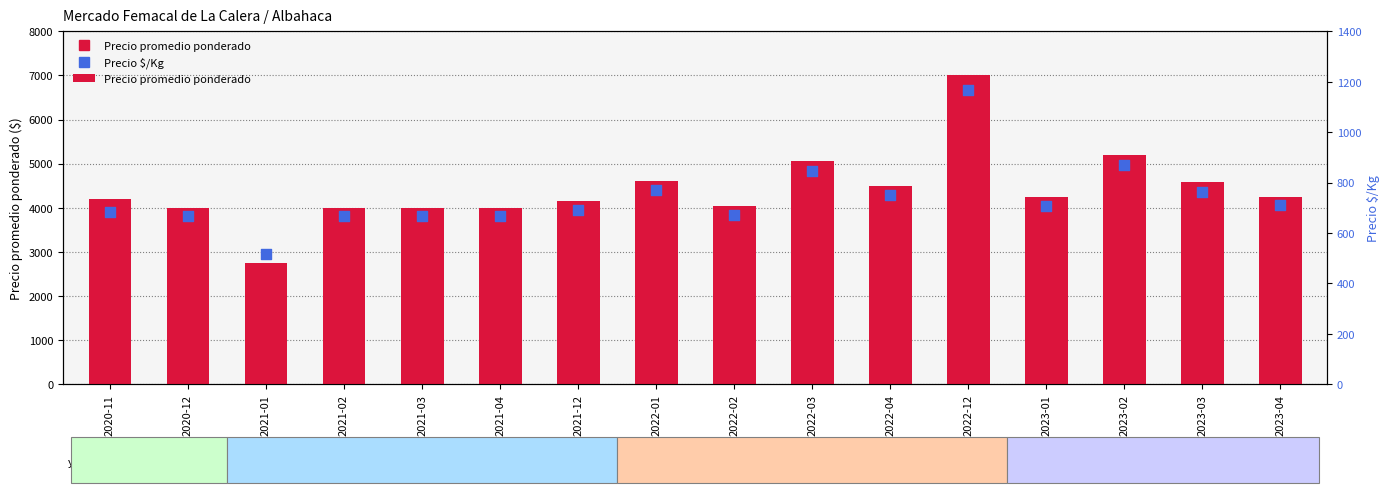

At which category is the sum across all series the highest?

2022-12